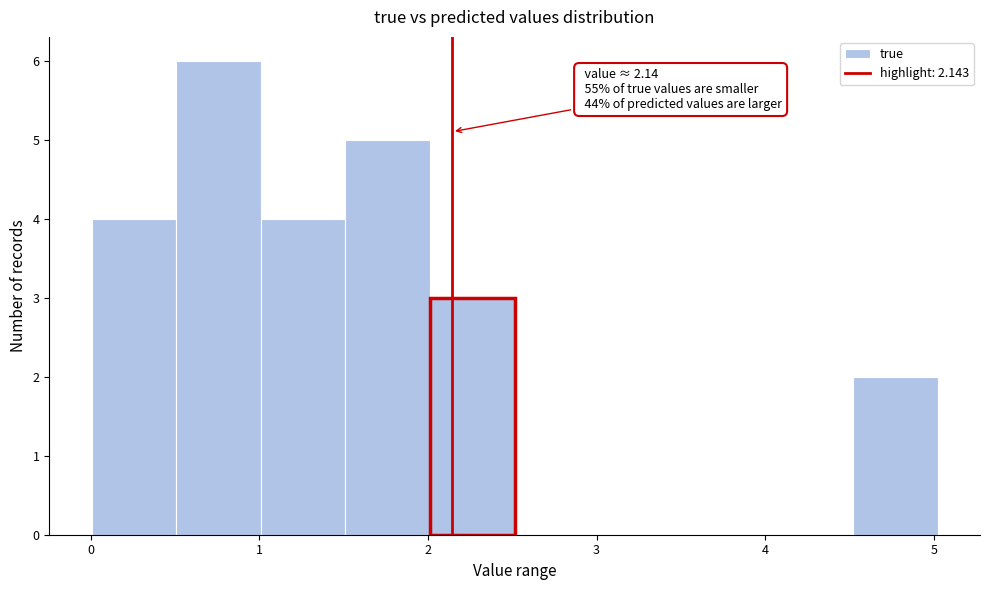

Over which range of the x-axis is the bar tallest?

0.5 to 1.0